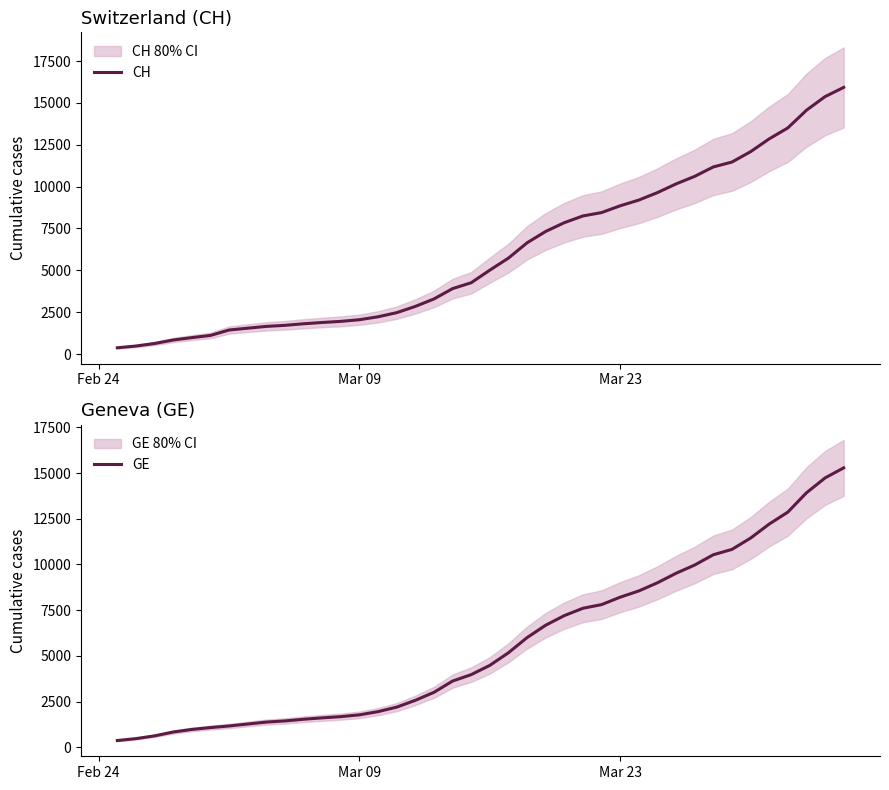

What is the maximum value for CH?

15926